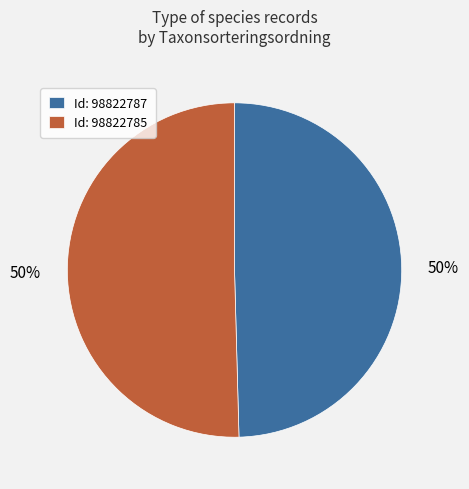

What is the ratio of the value at Id: 98822787 to the value at Id: 98822785?

1.0